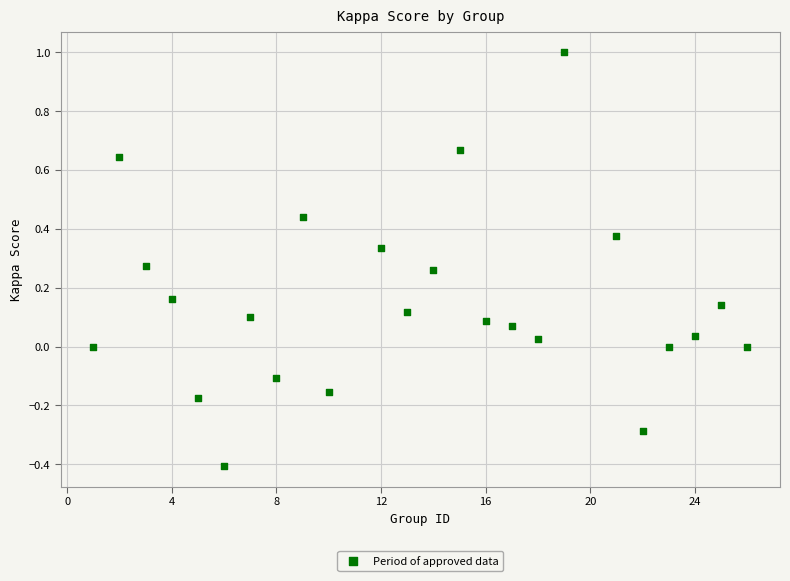

What is the range of X values (max minus min)?

25.0